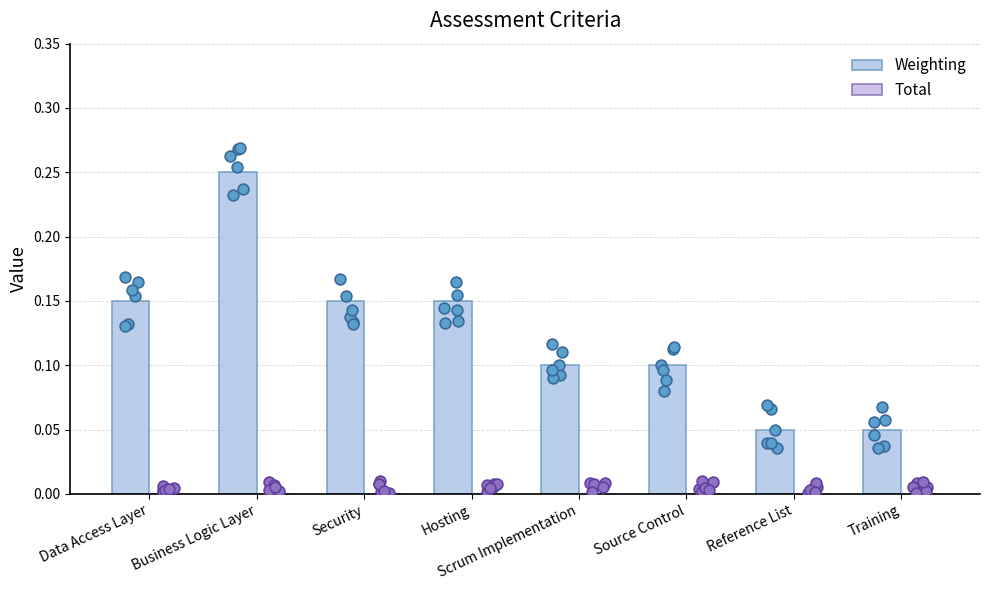

What are all the series names shown in the legend?

Weighting, Total